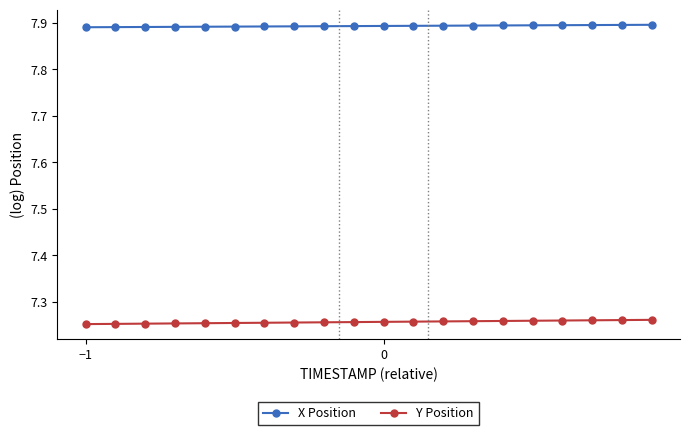

Count the Y Position values in the range 7 to 8.

20